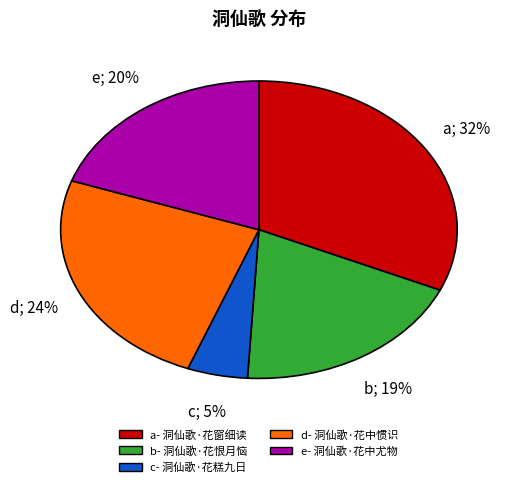

To the nearest percent, what is the average slice percentage?

20%